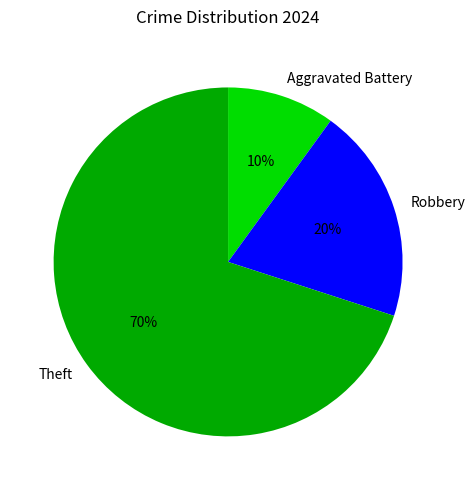

To the nearest percent, what portion does Robbery represent?

20%